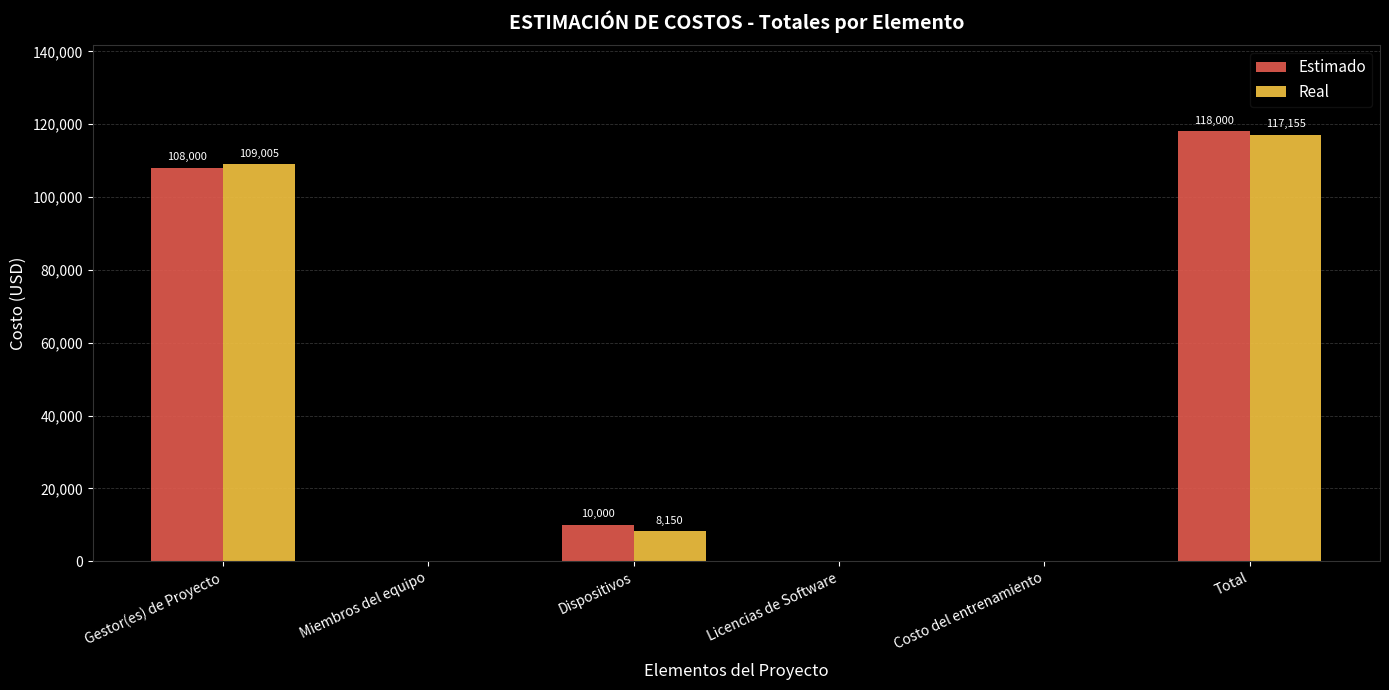

At which label does Estimado first exceed 10000?

Gestor(es) de Proyecto